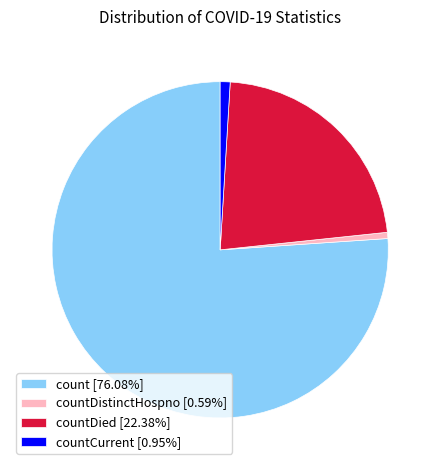

Do countCurrent [0.95%] and count [76.08%] together represent more than half of the pie?

Yes